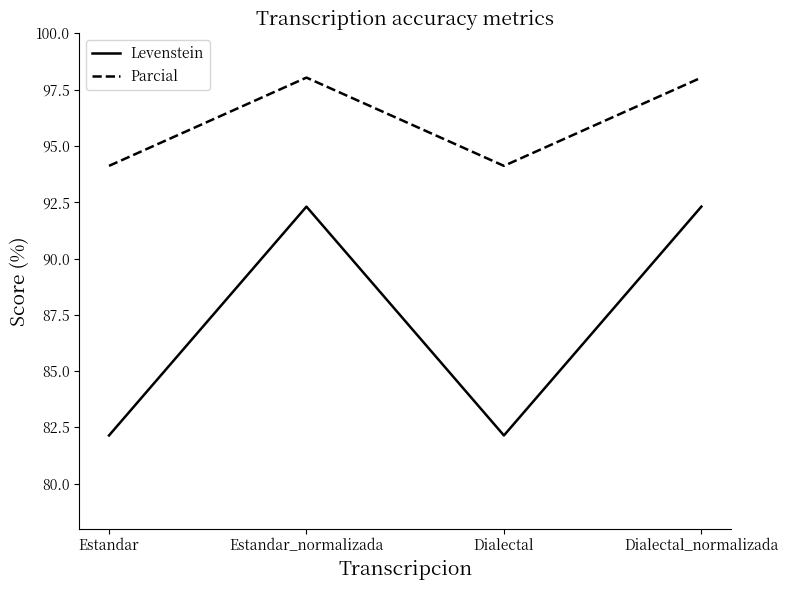

What is the total value across all series at Estandar?

176.3